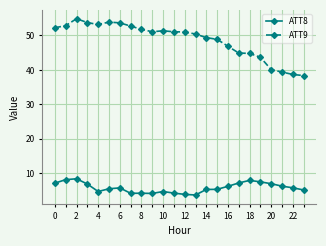

True or false: ATT9 and ATT8 intersect in this chart.

False